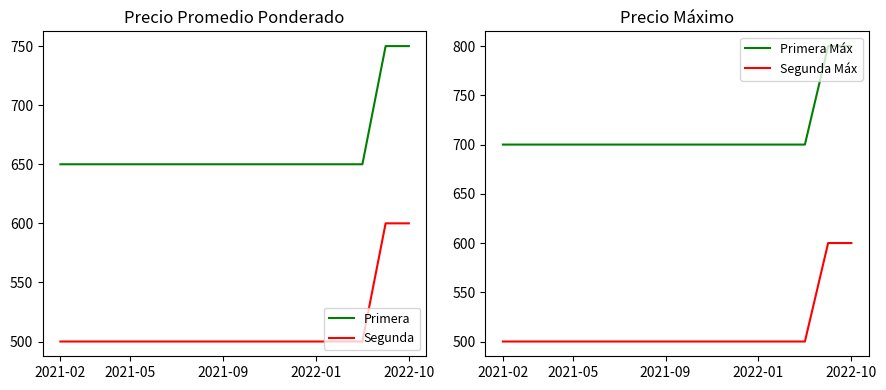

True or false: Segunda Máx and Primera Máx cross at least once.

False